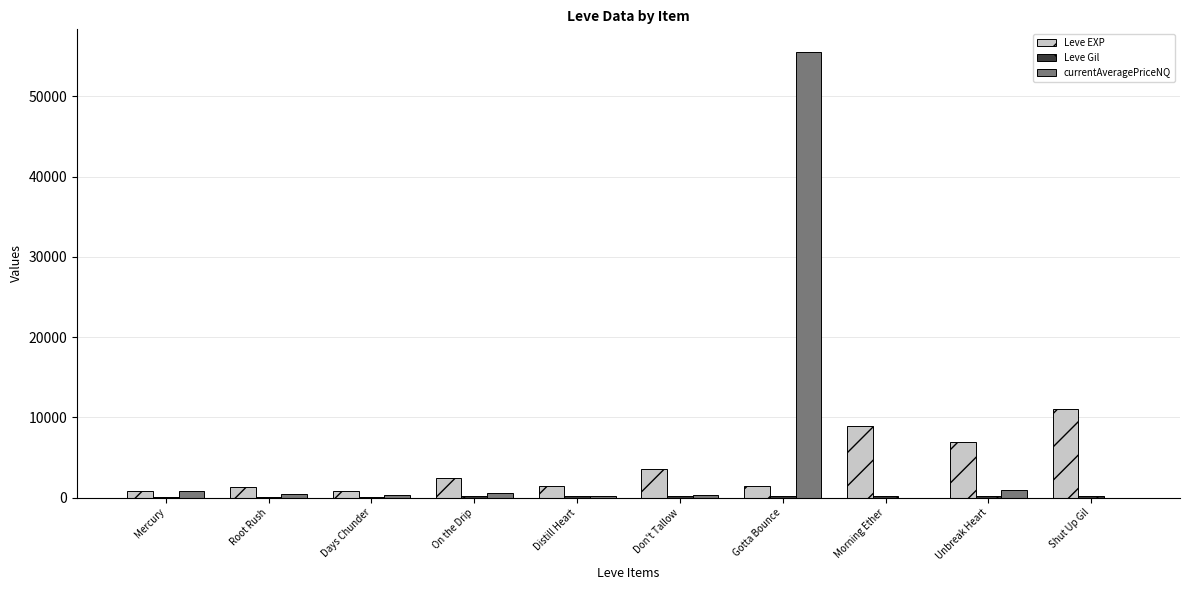

What is the sum of the currentAveragePriceNQ values at Days Chunder and Gotta Bounce?

55899